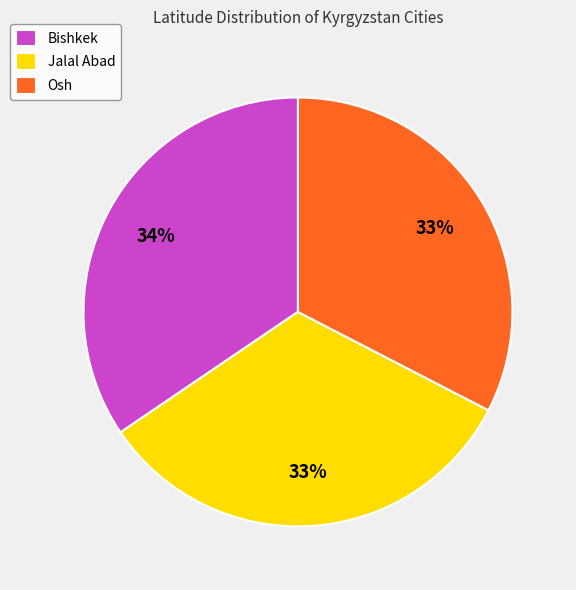

Does any single category account for the majority?

No